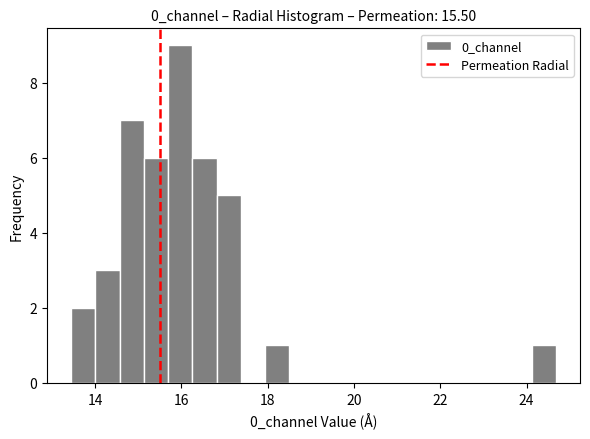

Around what value on the x-axis is the tallest bar? Give the approximate position of its centre, as read against the axis.

16.0